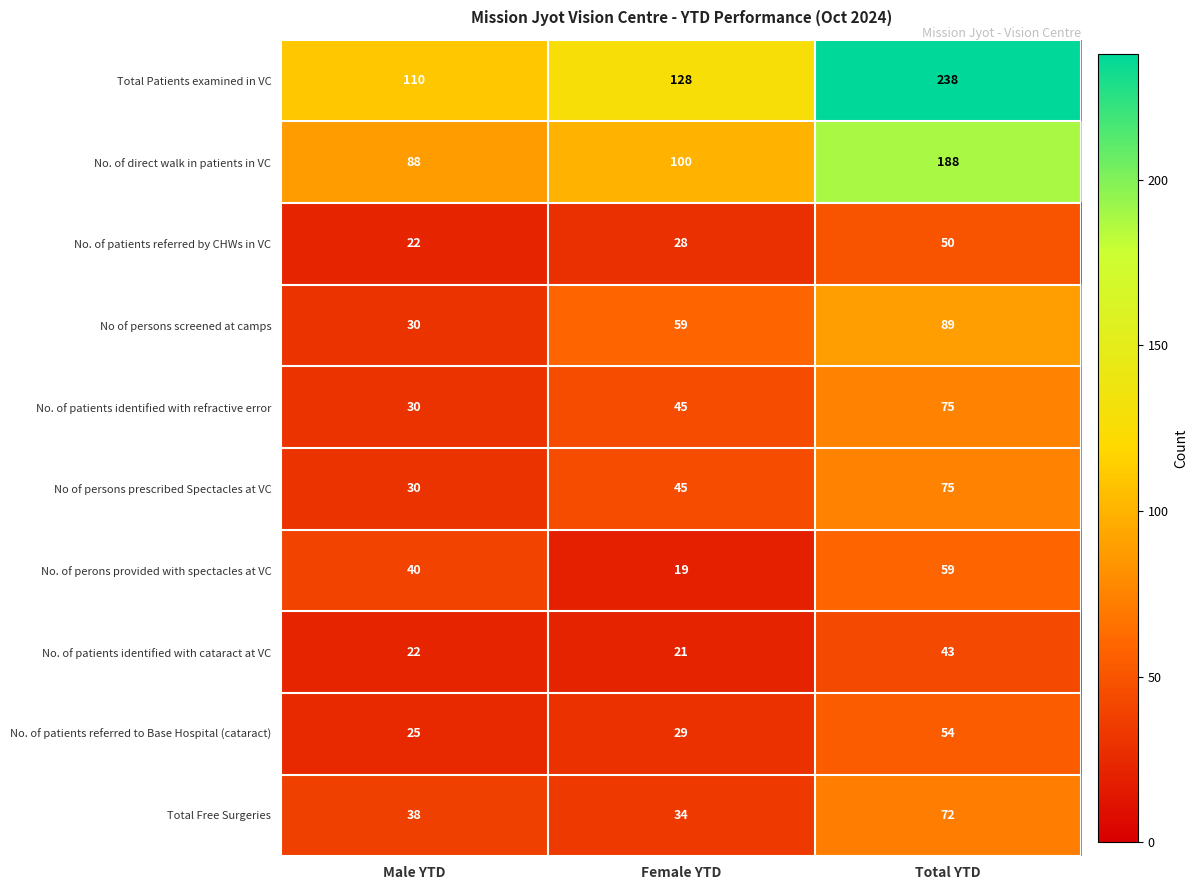

What is the average value of the No of persons screened at camps series?

59